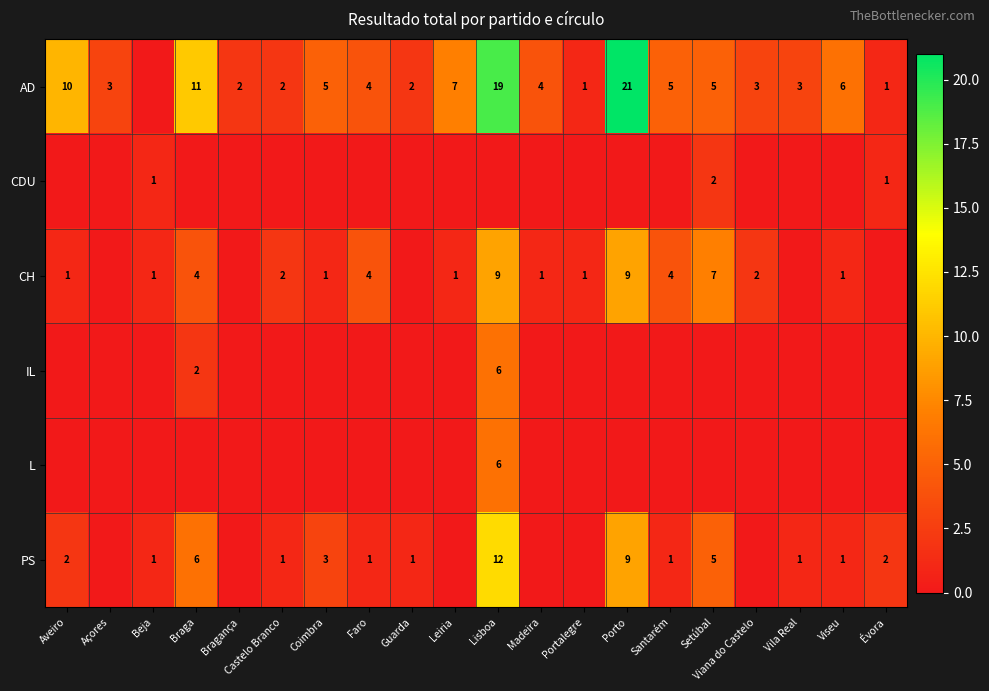

True or false: CH has a value of 0 at Aveiro.

False